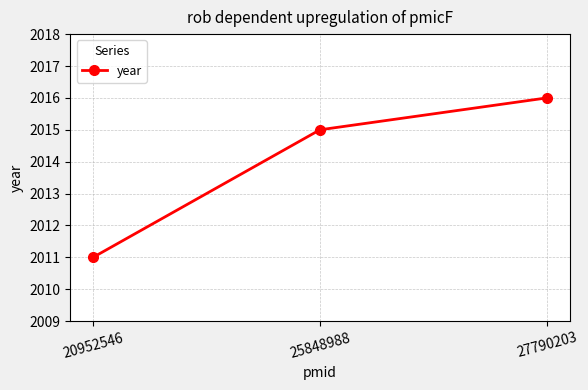

What is the value of the 2nd point from the left?

2015